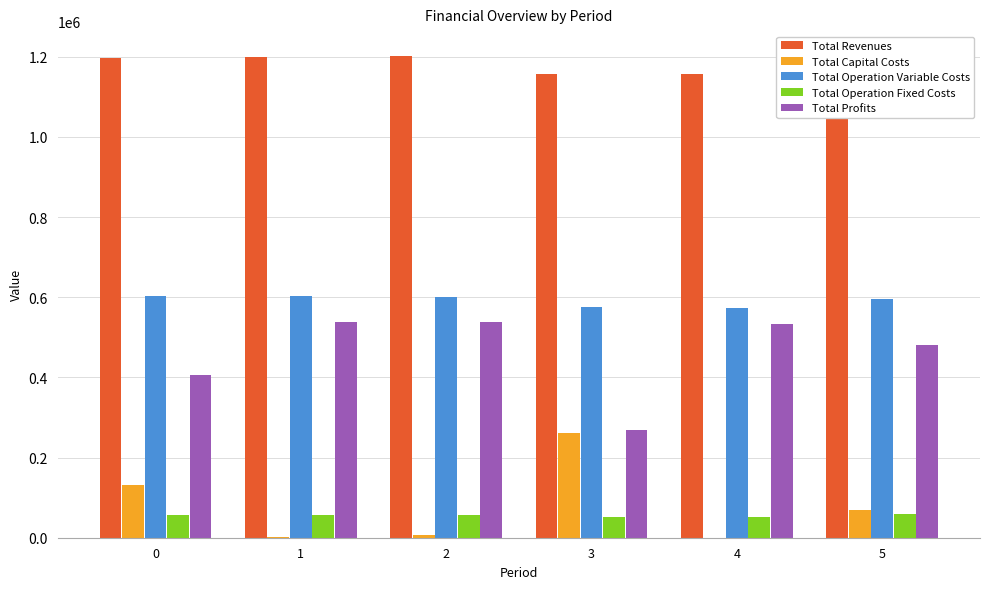

How many groups of bars are there?

6